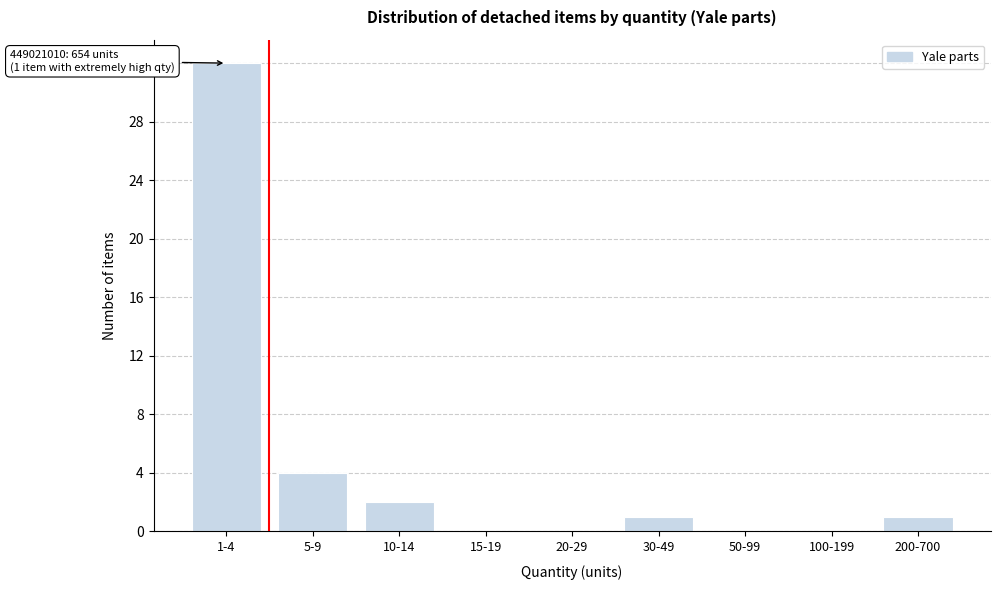

Reading left to right, what are all the values shown in this chart?

1-4=32	5-9=4	10-14=2	15-19=0	20-29=0	30-49=1	50-99=0	100-199=0	200-700=1